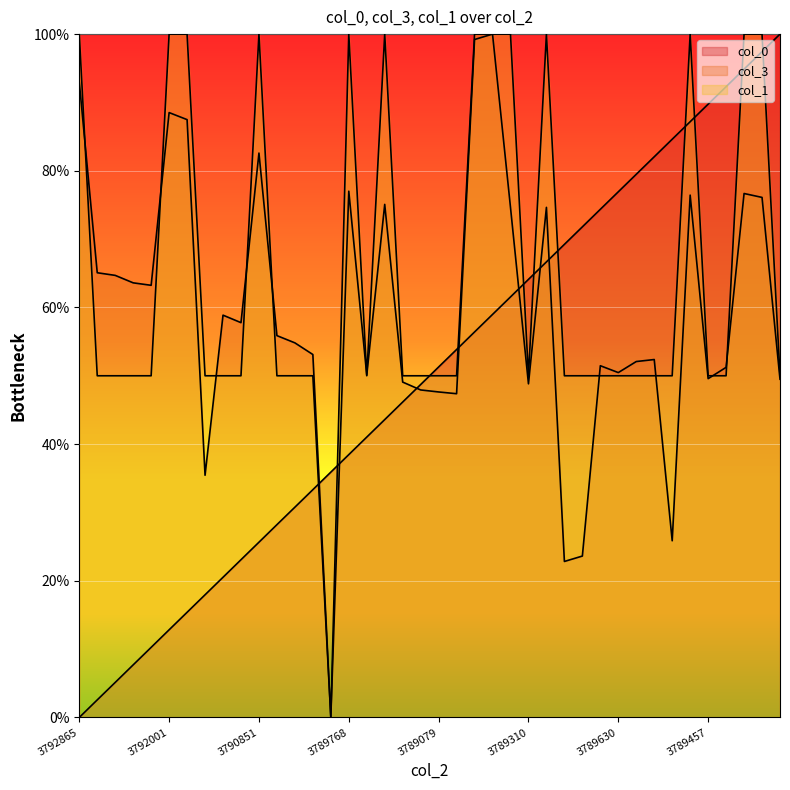

Is it true that col_0 equals 71.8 at 3789432?

True